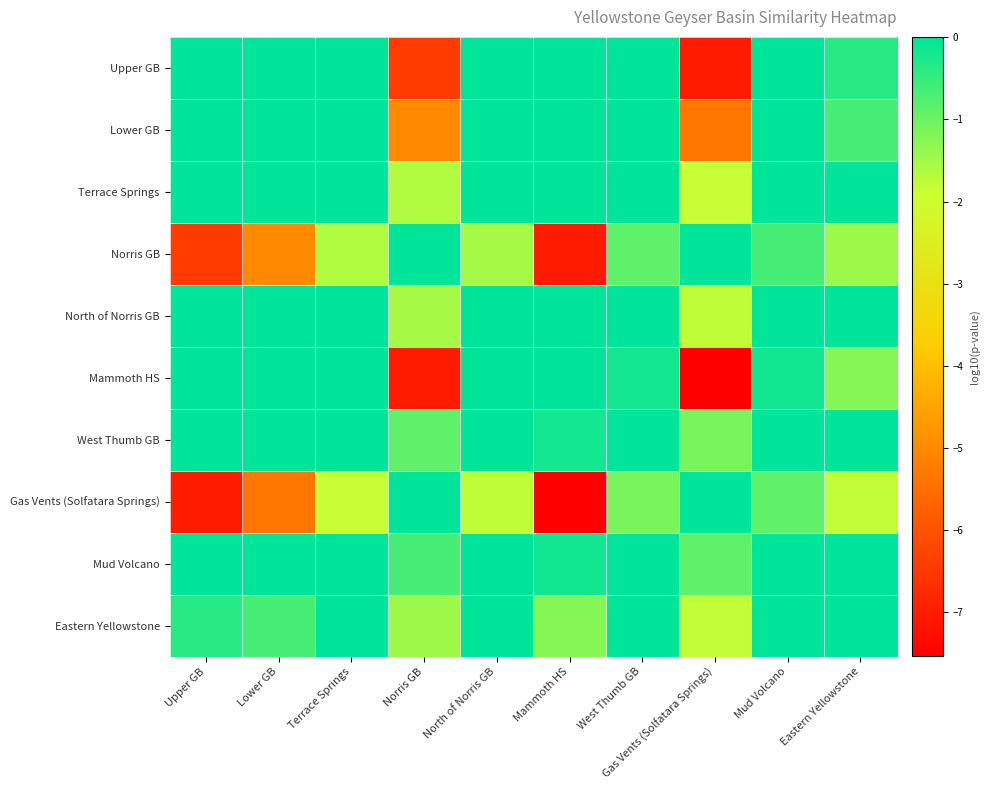

Rank the series by their maximum value, from highest to lowest.

Upper GB, Lower GB, Terrace Springs, Norris GB, North of Norris GB, Mammoth HS, West Thumb GB, Gas Vents (Solfatara Springs), Mud Volcano, Eastern Yellowstone